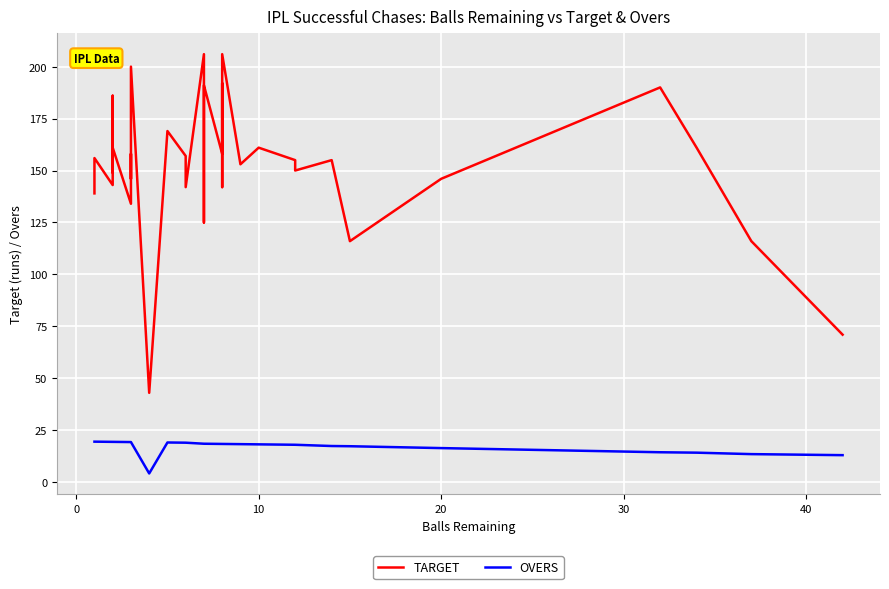

Reading left to right, transcribe all the data shown in this chart.

TARGET: 139.0	156.0	143.0	179.0	186.0	149.0	165.0	161.0	134.0	158.0	146.0	167.0	200.0	43.0	169.0	157.0	142.0	206.0	125.0	126.0	191.0	158.0	192.0	142.0	174.0	206.0	153.0	161.0	155.0	150.0	155.0	116.0	146.0	190.0	161.0	116.0	71.0
OVERS: 19.5	19.5	19.4	19.4	19.4	19.4	19.4	19.4	19.3	19.3	19.3	19.3	19.3	4.2	19.1	19.0	19.0	18.5	18.5	18.5	18.5	18.4	18.4	18.4	18.4	18.4	18.3	18.2	18.0	18.0	17.4	17.3	16.4	14.4	14.2	13.5	13.0